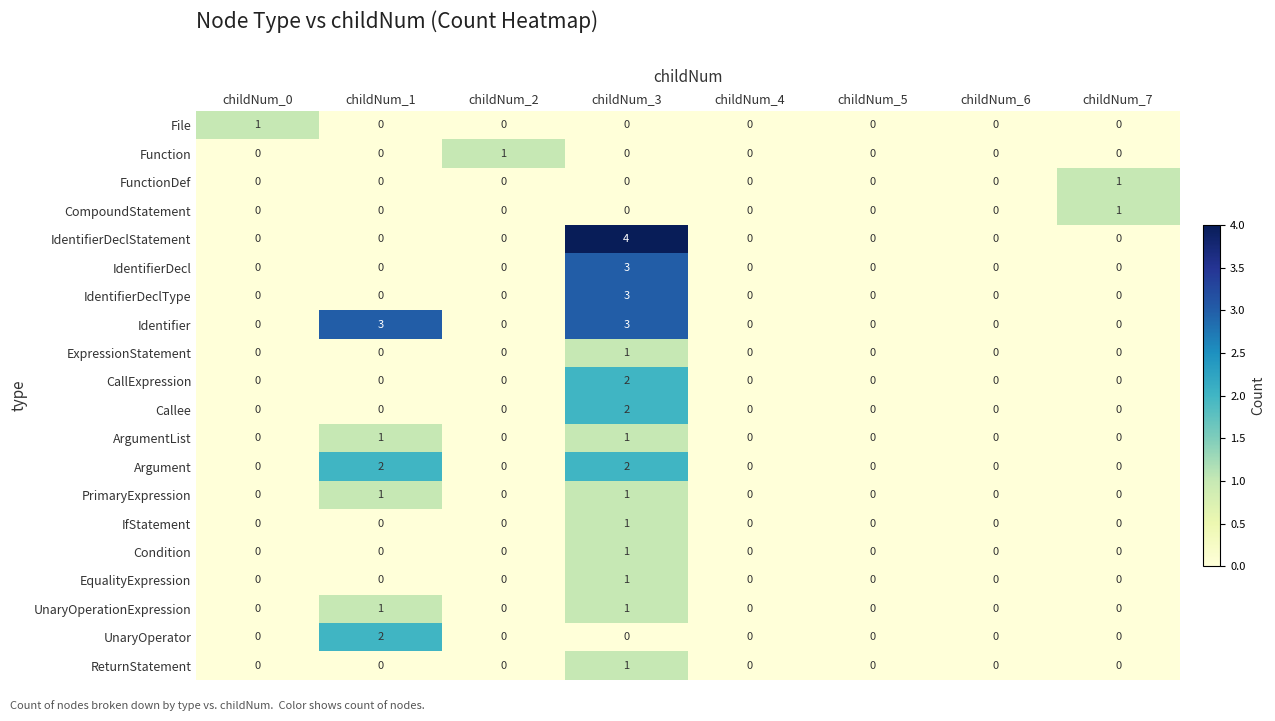

The value of Identifier at childNum_5 is 0. True or false?

True